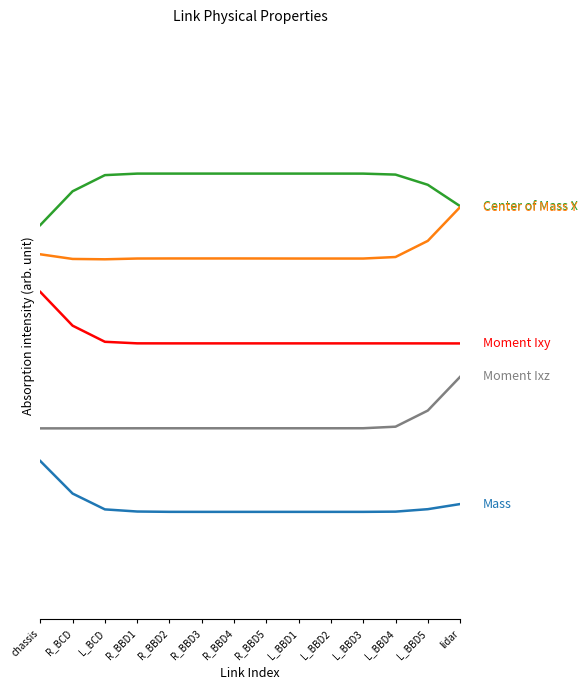

What is the label of the 5th point from the right?

L_BBD2